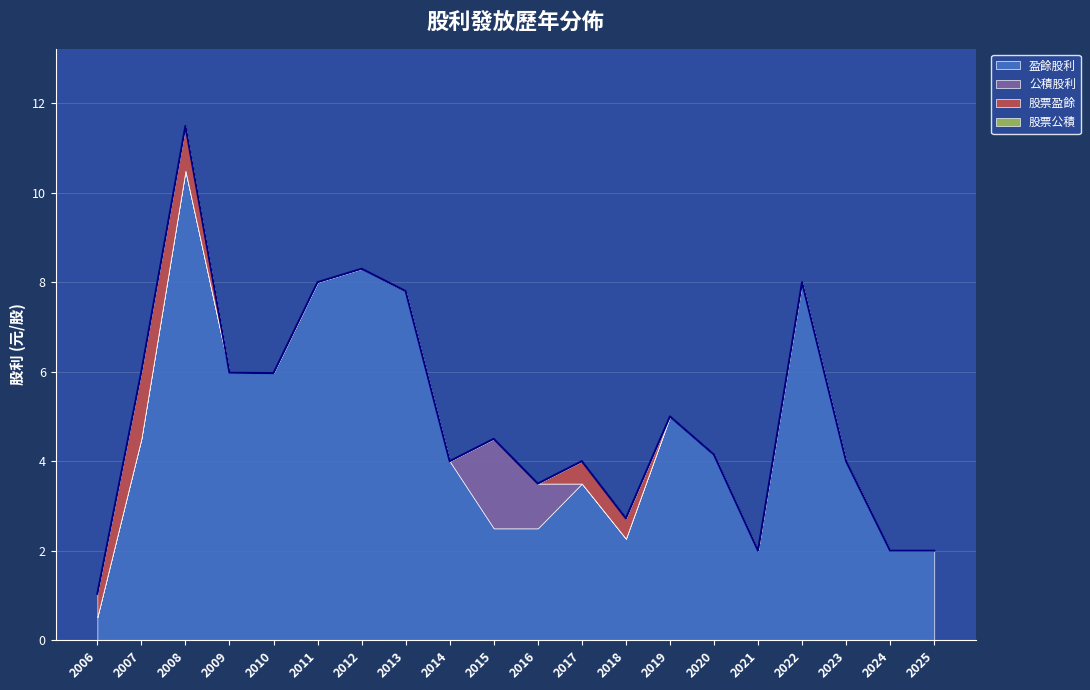

Rank the series at 2022 from lowest to highest value.

公積股利, 股票盈餘, 股票公積, 盈餘股利